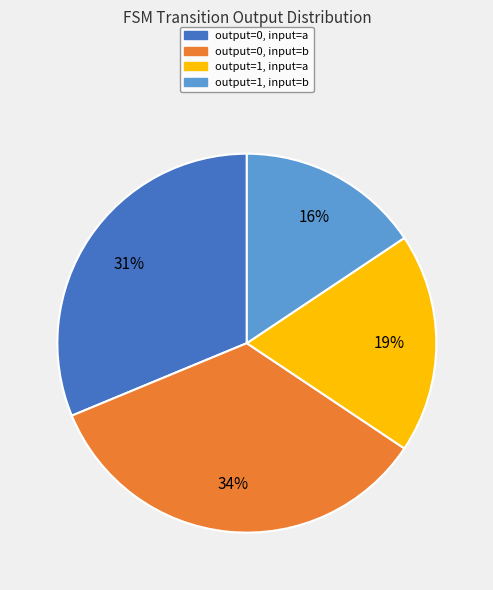

To the nearest percent, what is the average slice percentage?

25%